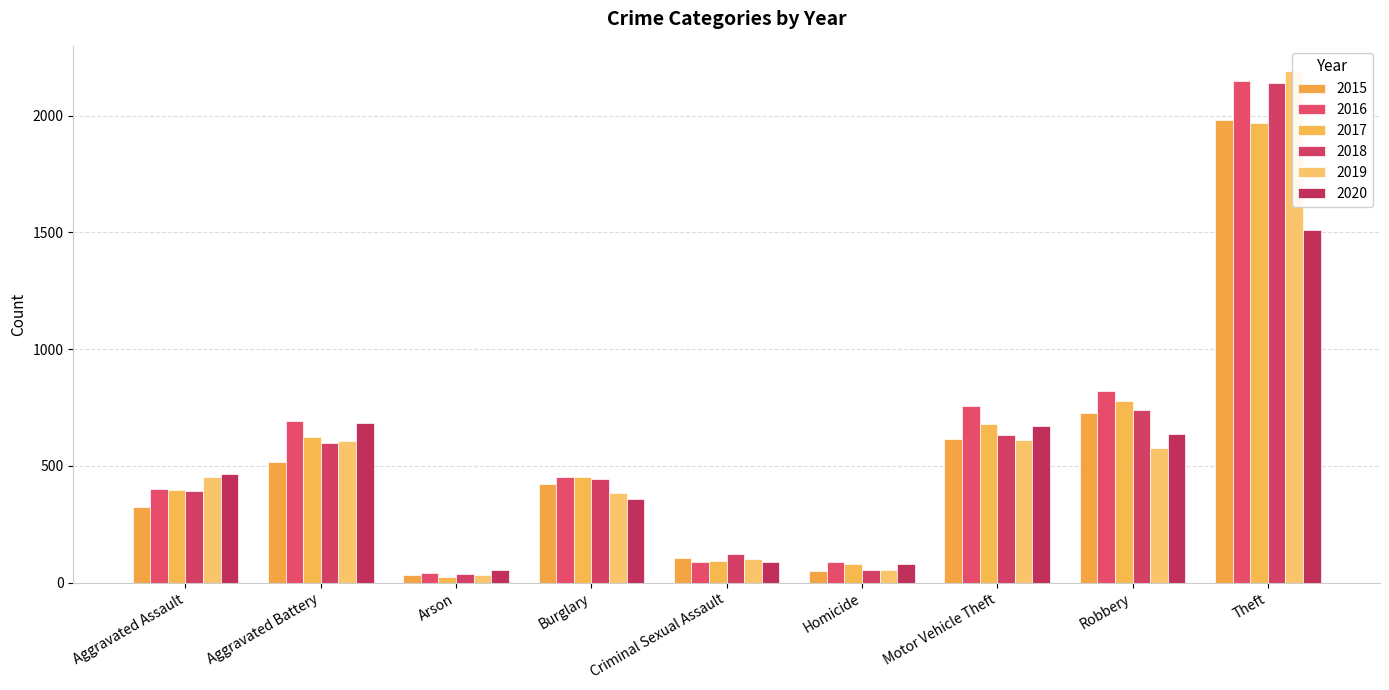

At which category does the chart reach its peak across all series?

Theft